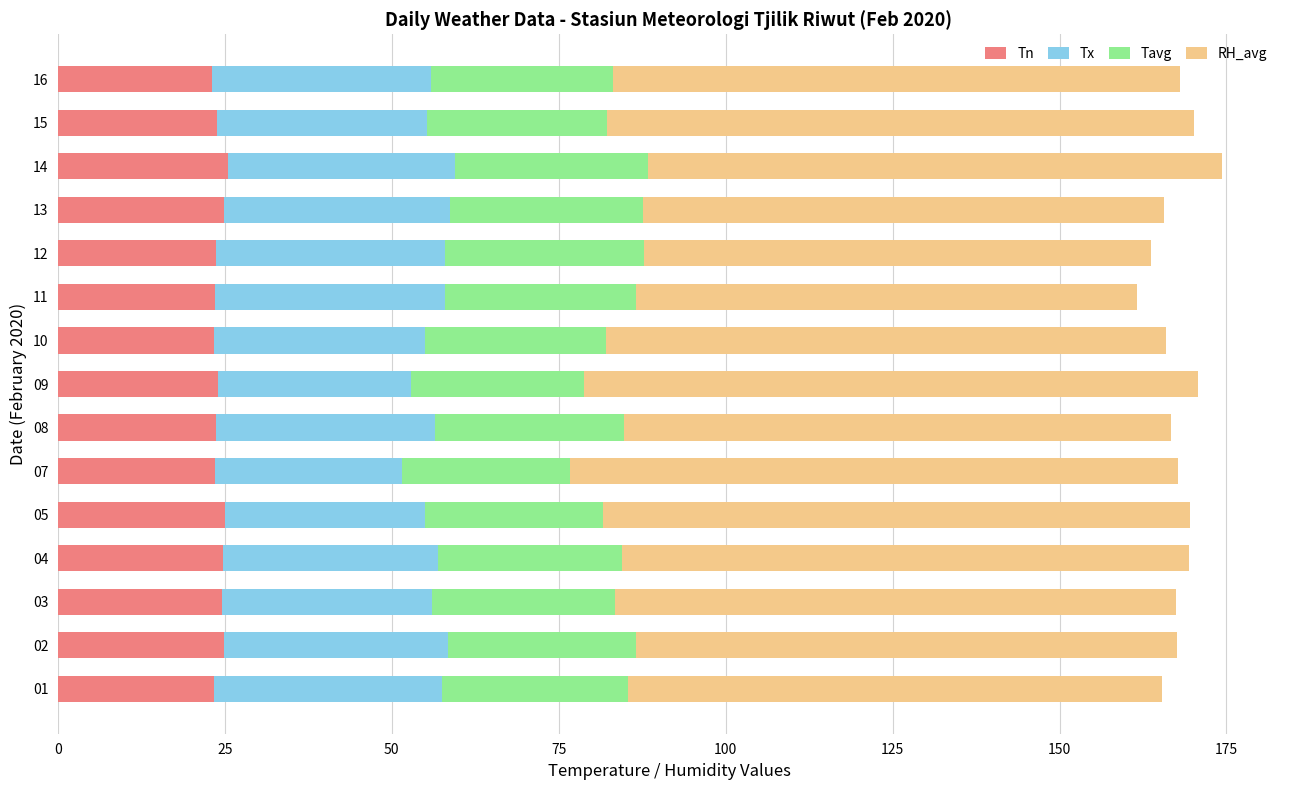

True or false: Tn has a value of 23.6 at 12.

True